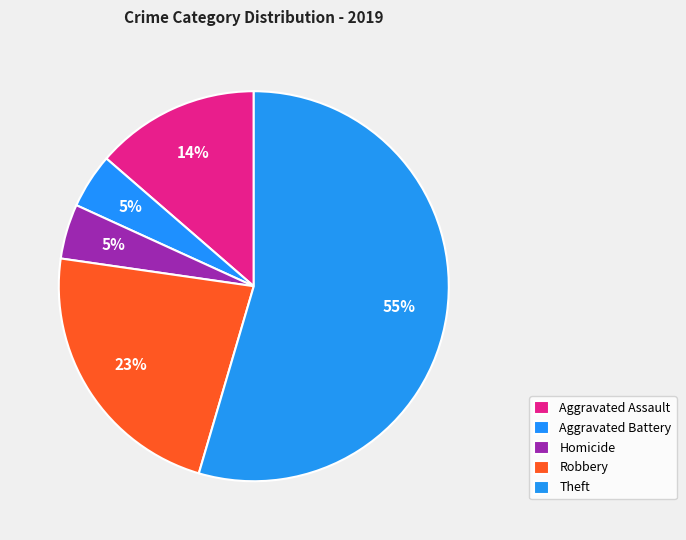

How many slices are in this pie chart?

5